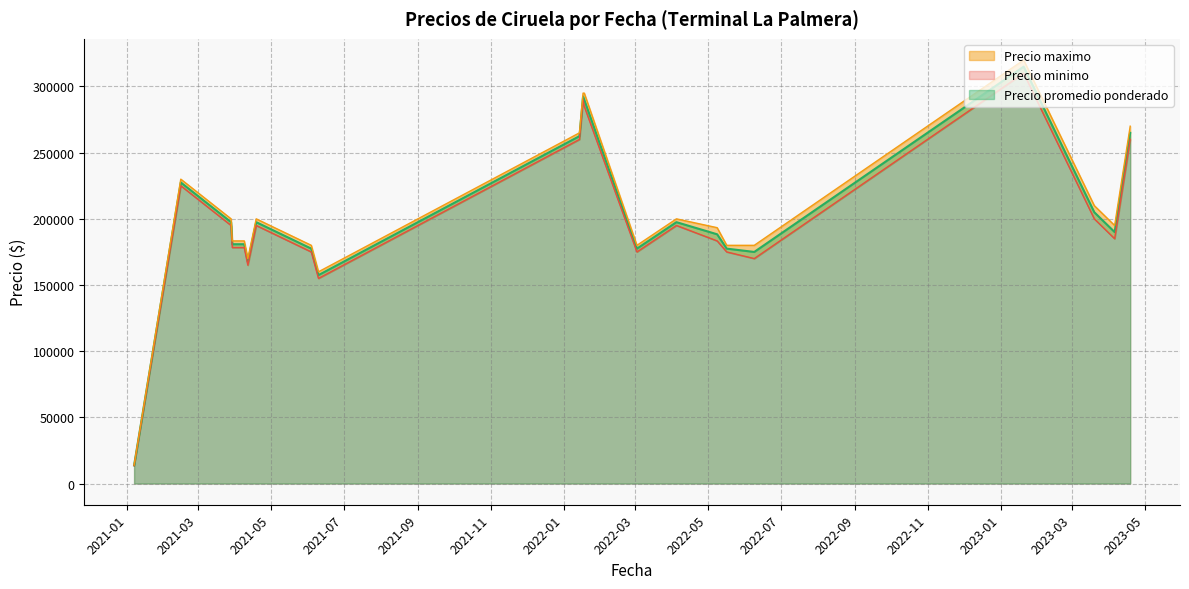

What is the minimum value shown in the chart?

13500